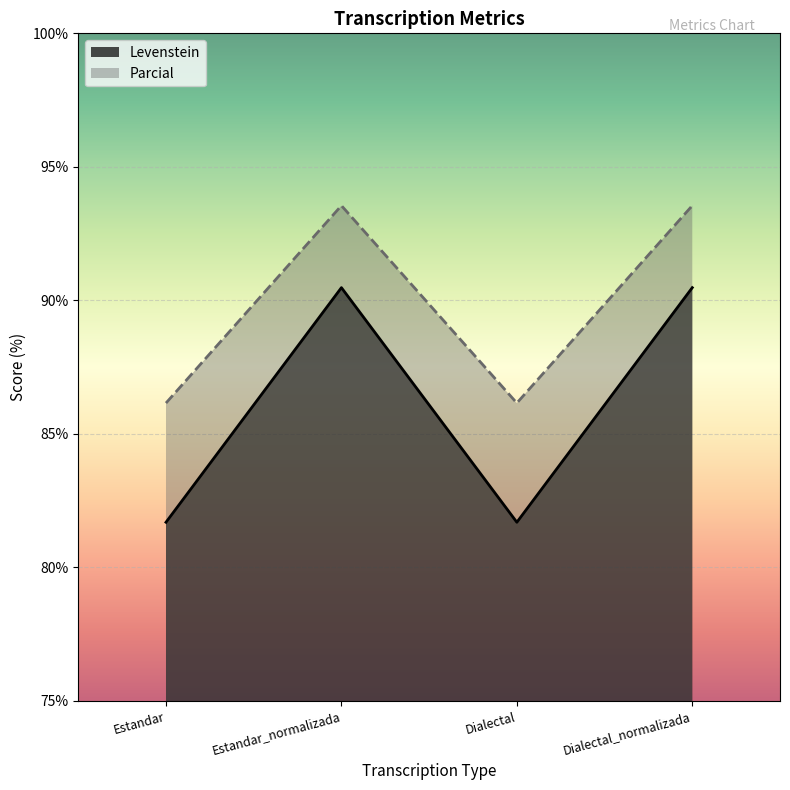

Is it true that Parcial equals 54.6 at Dialectal_normalizada?

False